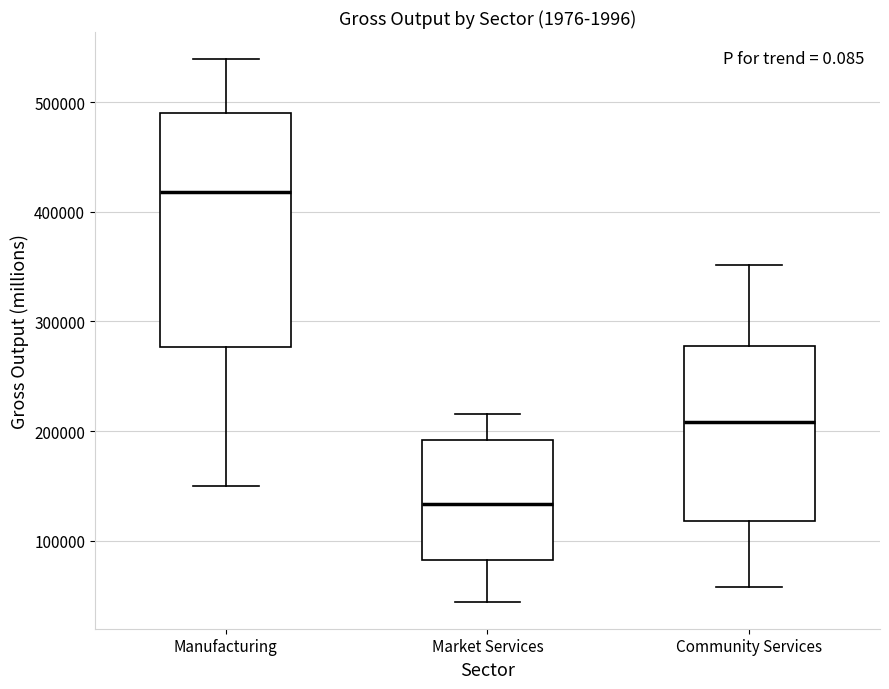

Comparing the boxes themselves (not the whiskers), which one is the tallest?

Manufacturing